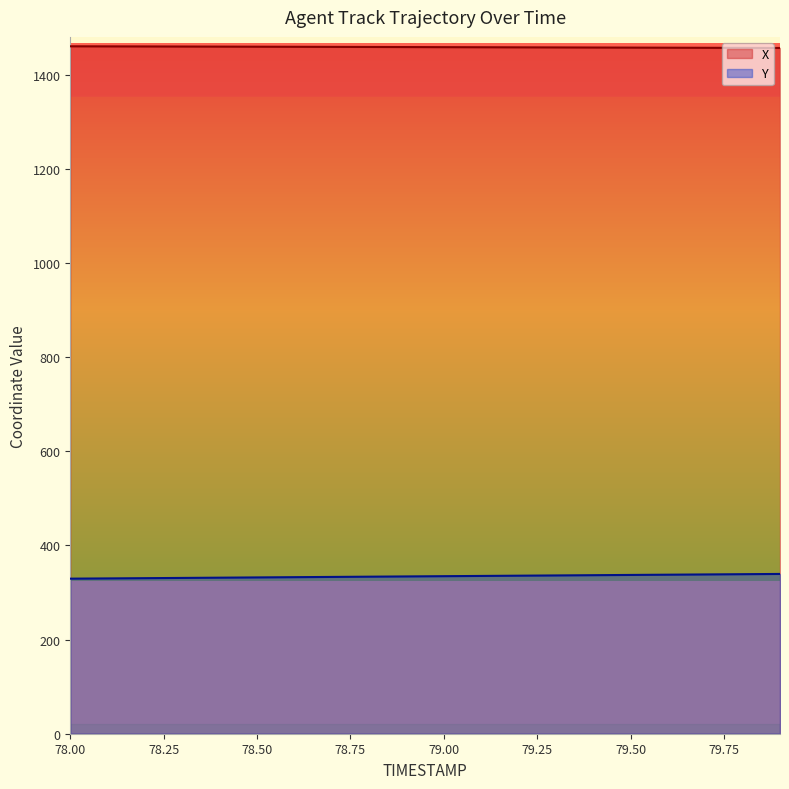

List the series in order of their overall mean, highest first.

X, Y